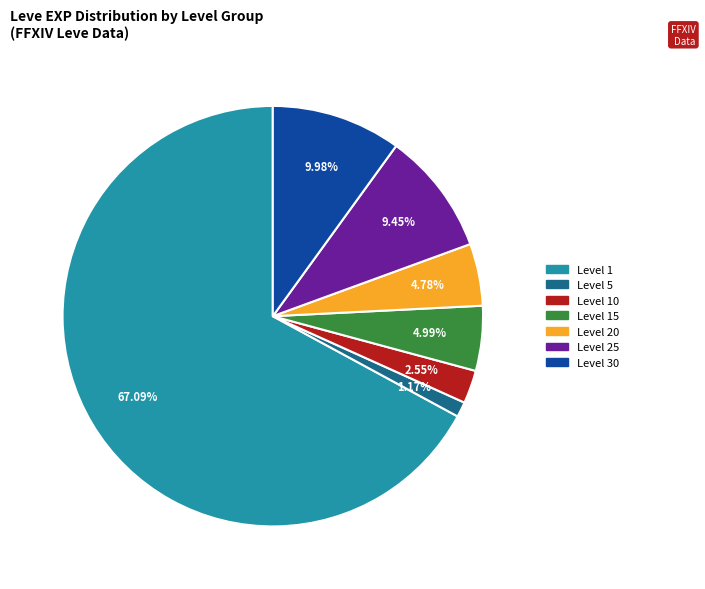

Does any single category account for the majority?

Yes